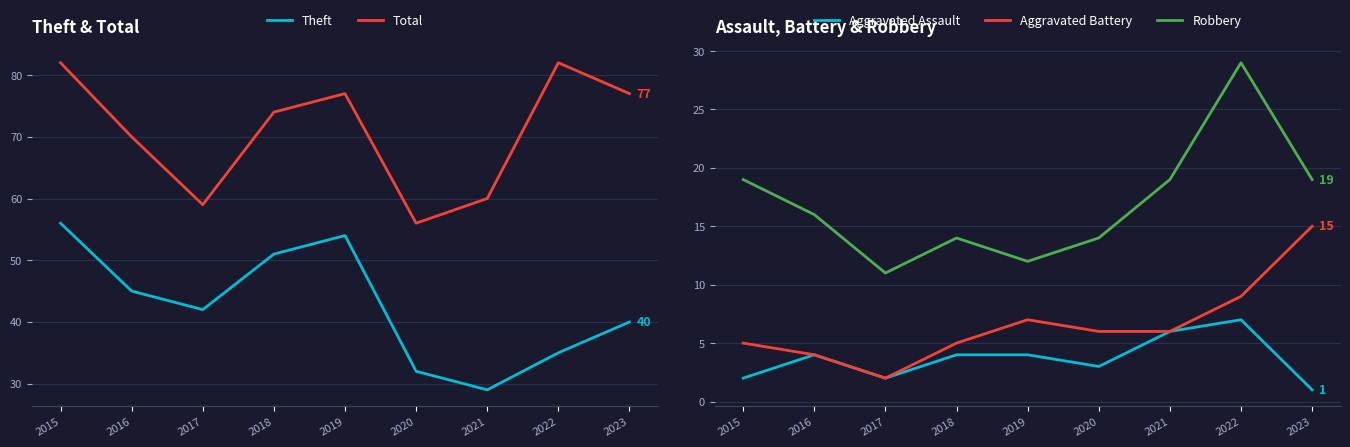

At how many categories does at least one series exceed 68?

6